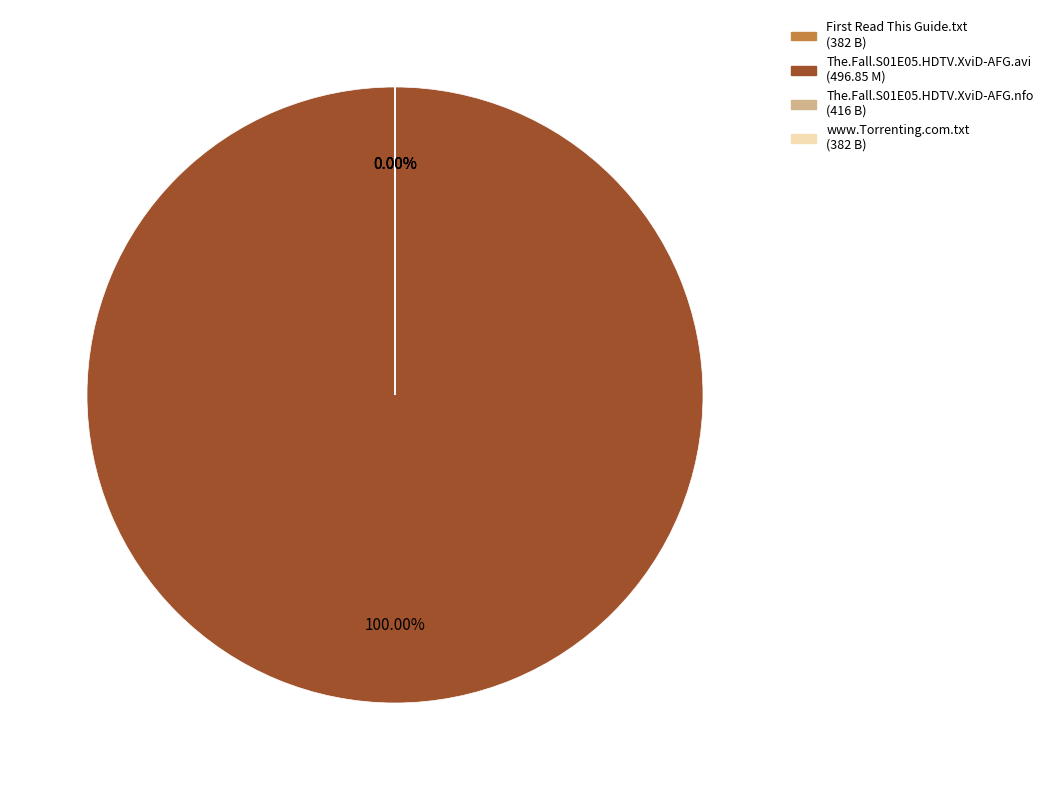

To the nearest percent, what is the difference between the largest and smallest slice percentages?

100%